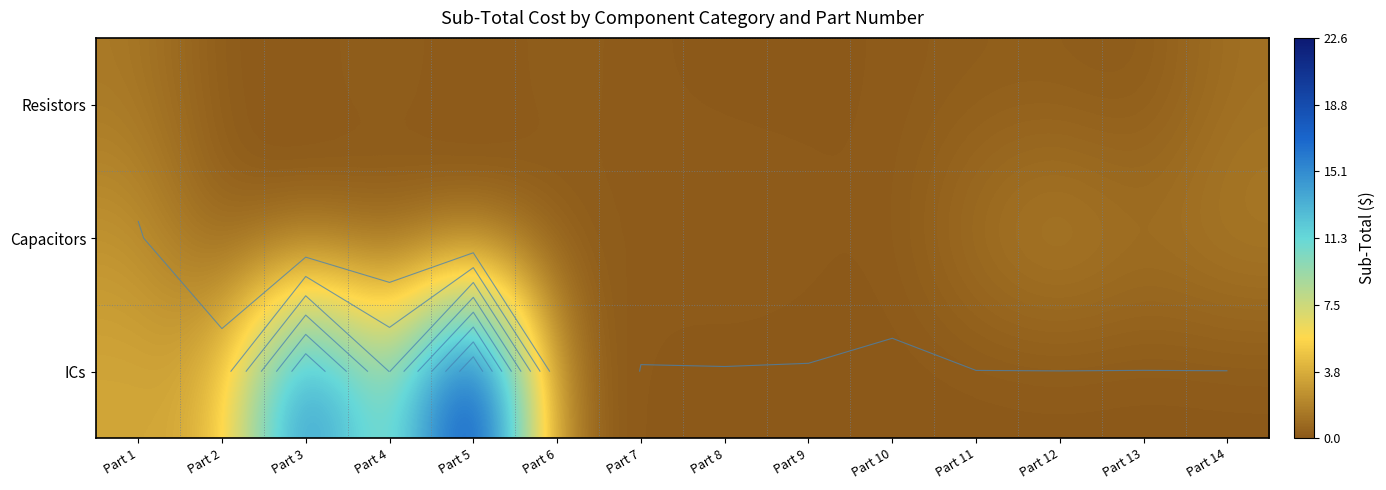

Is it true that ICs equals 13.7 at Part 11?

False